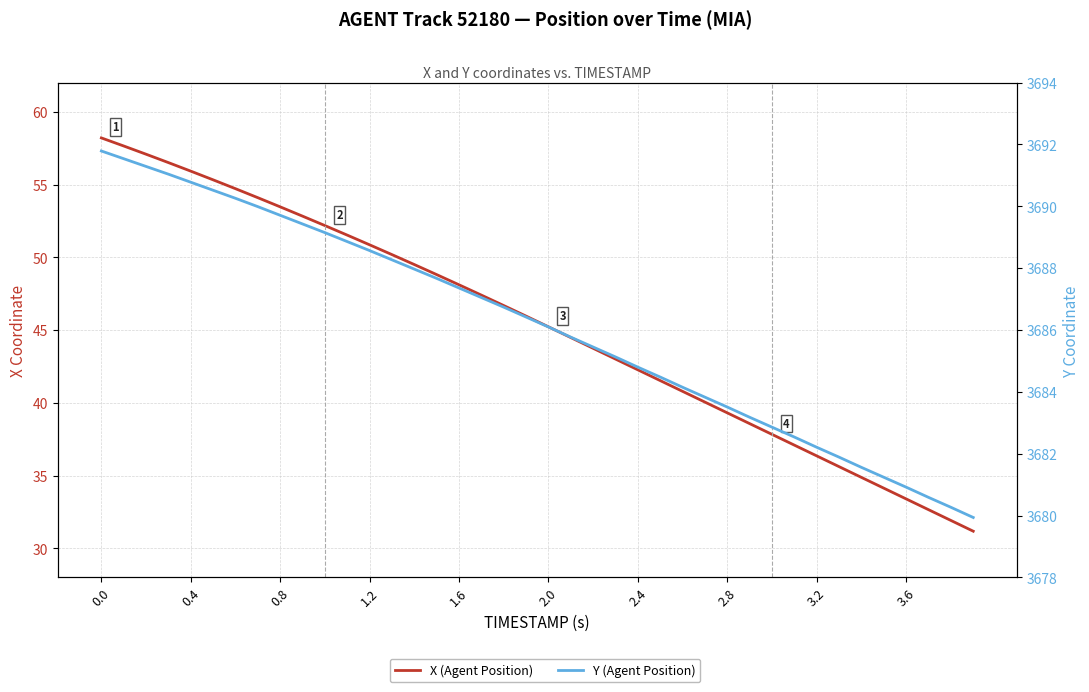

How many series are shown in this chart?

2